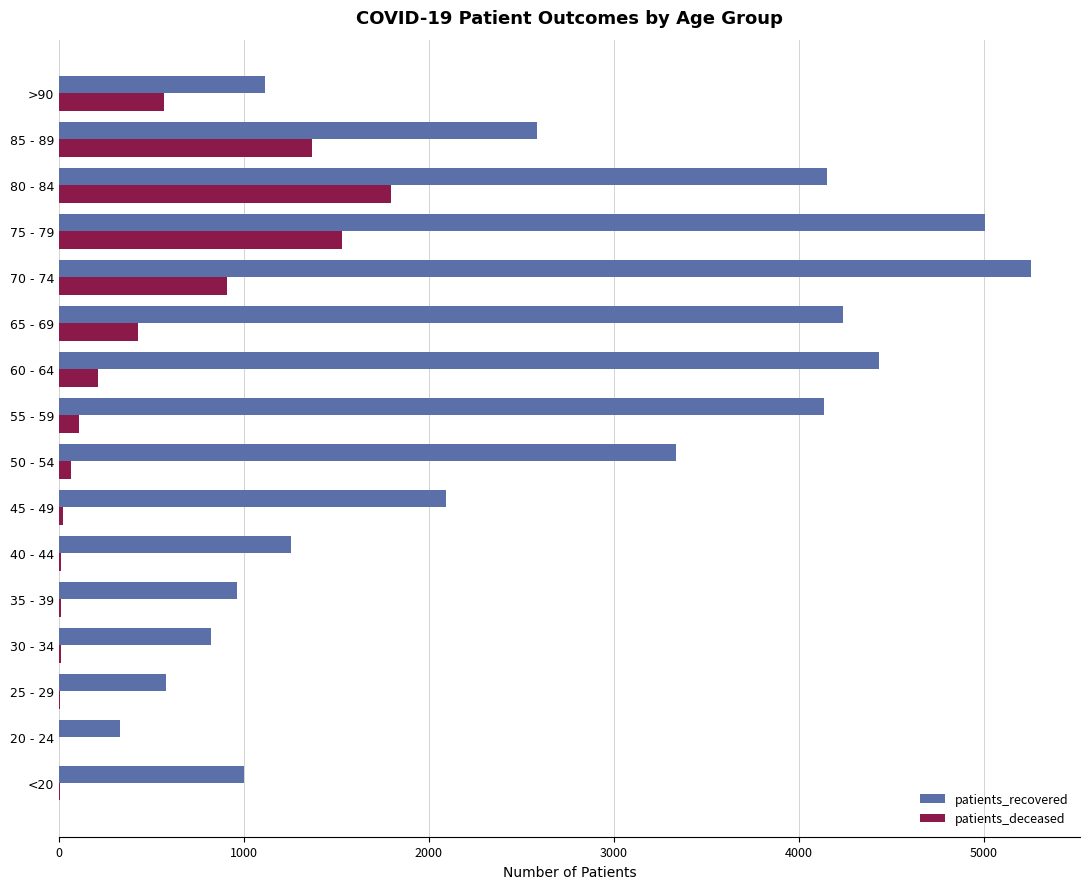

At which label does patients_deceased reach its peak?

80 - 84